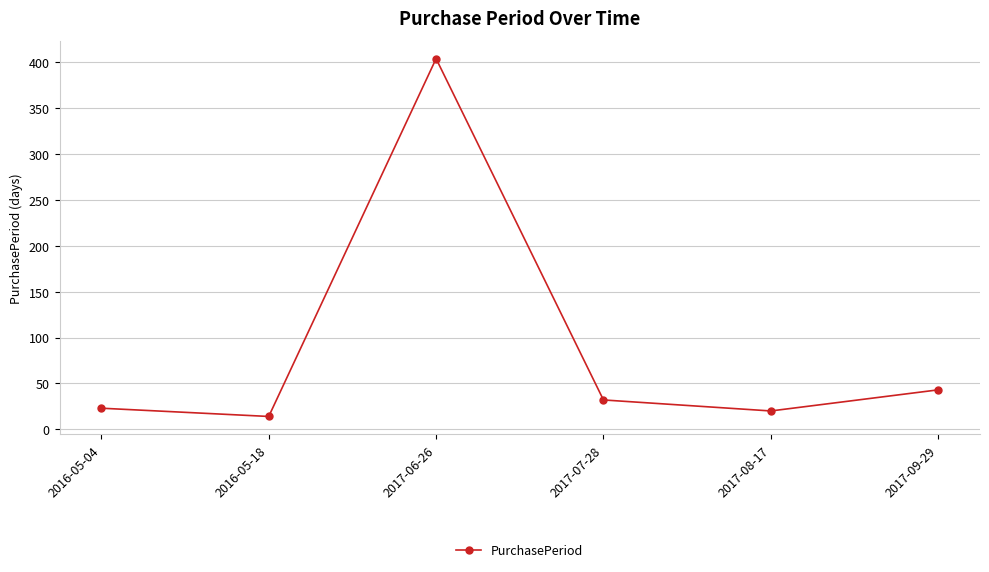

Count the number of data series in this chart.

1